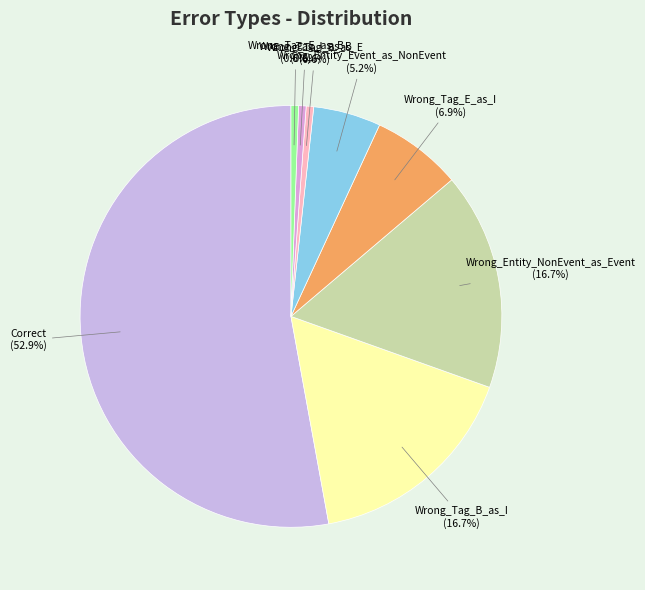

Does any single category account for the majority?

Yes